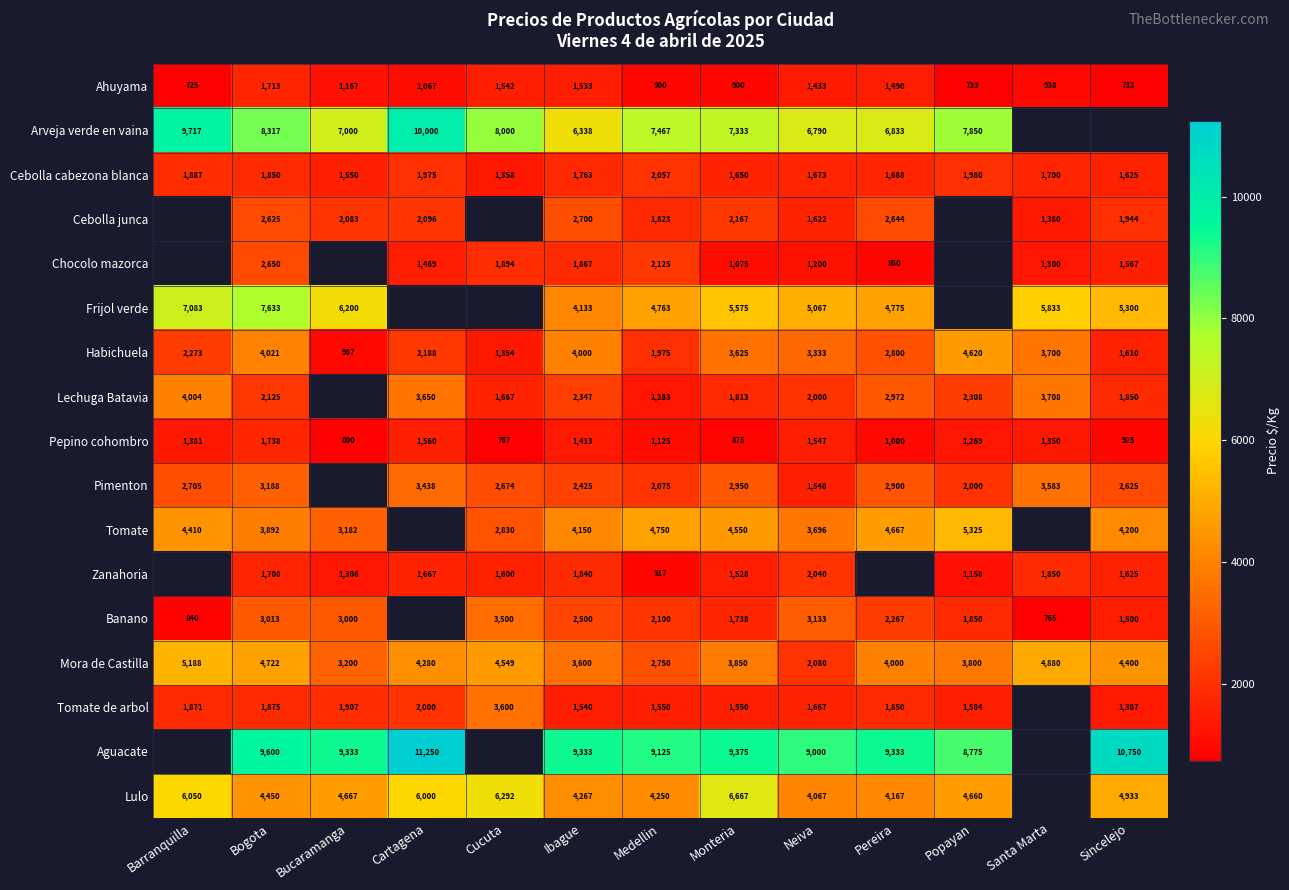

What is the difference between the highest and lowest values at Ibague?

7920